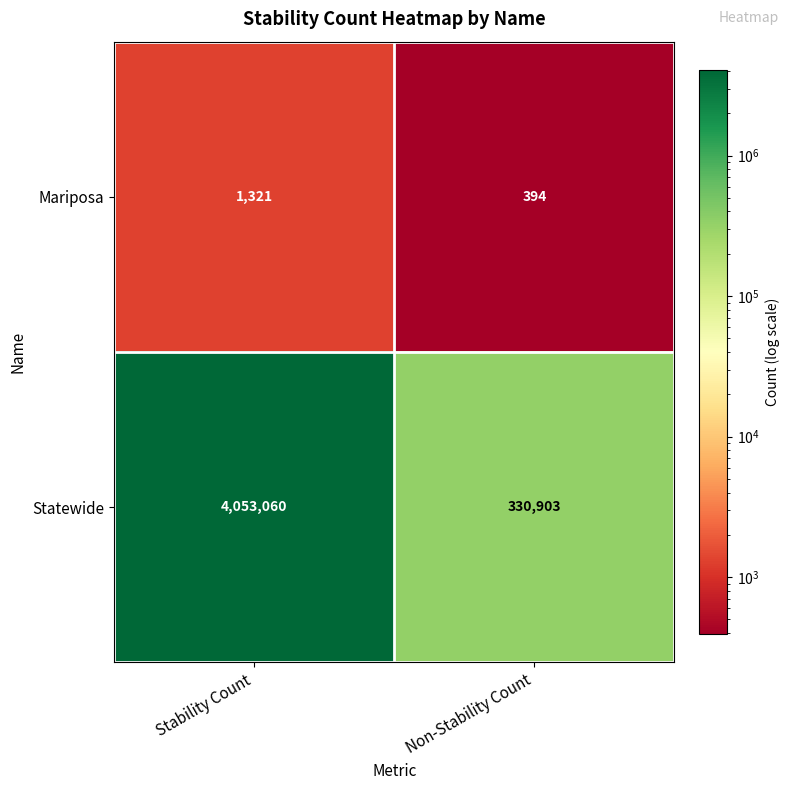

How many categories are shown in the chart?

2